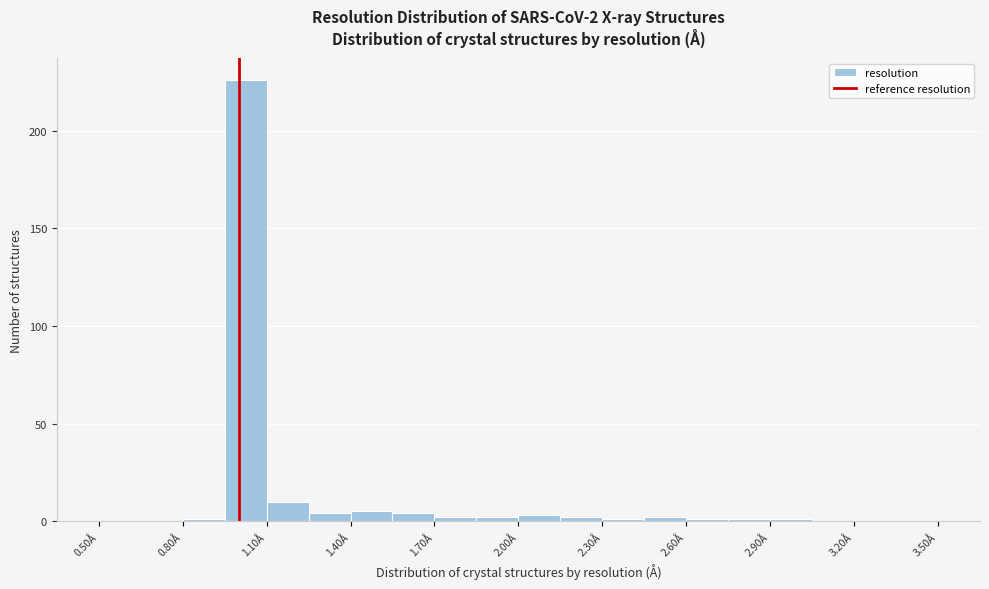

Around what value on the x-axis is the tallest bar? Give the approximate position of its centre, as read against the axis.

1.05